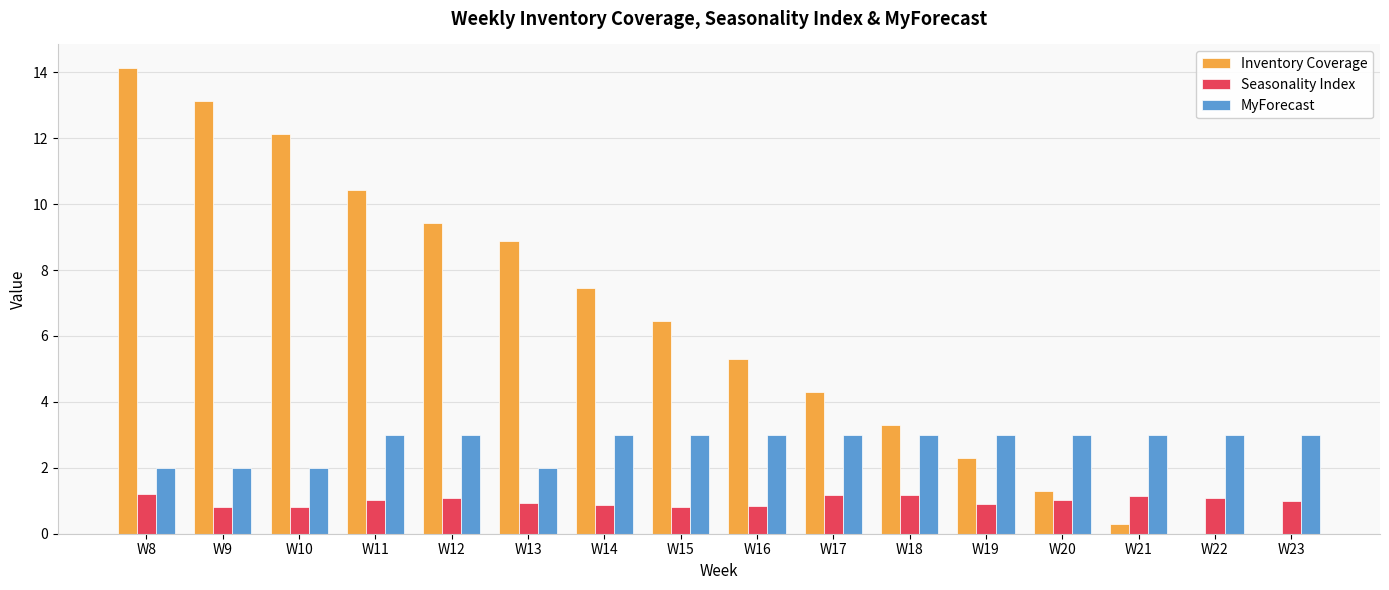

What value does the Inventory Coverage series have at W21?

0.3